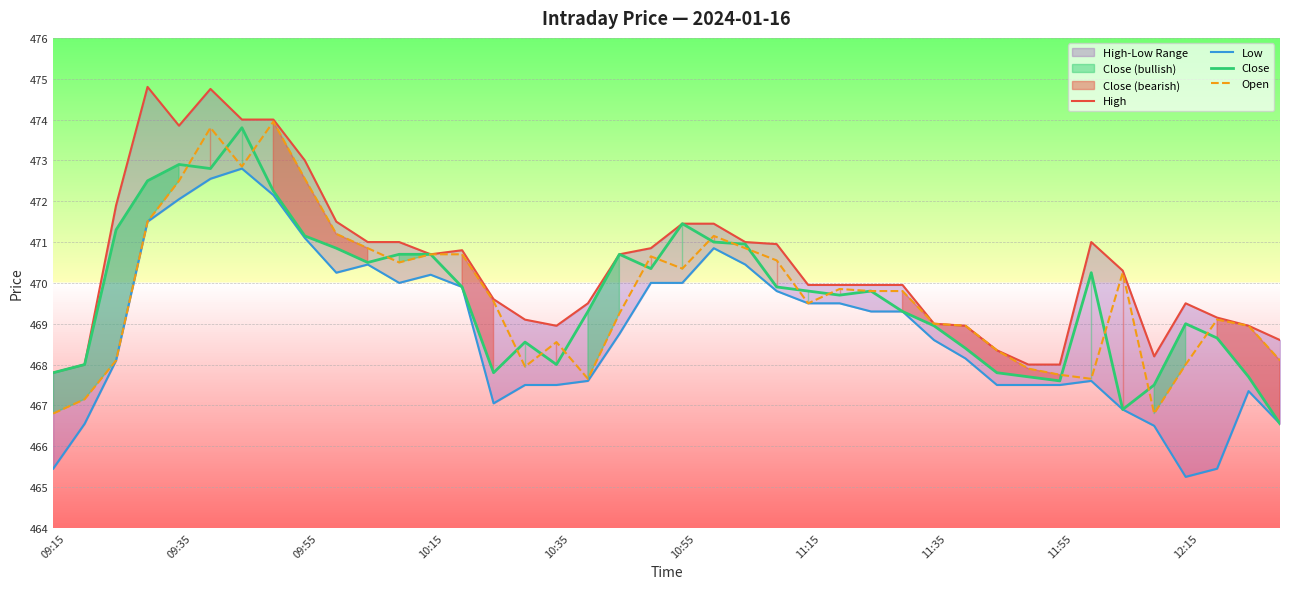

Is it true that High equals 468.4 at 30?

True